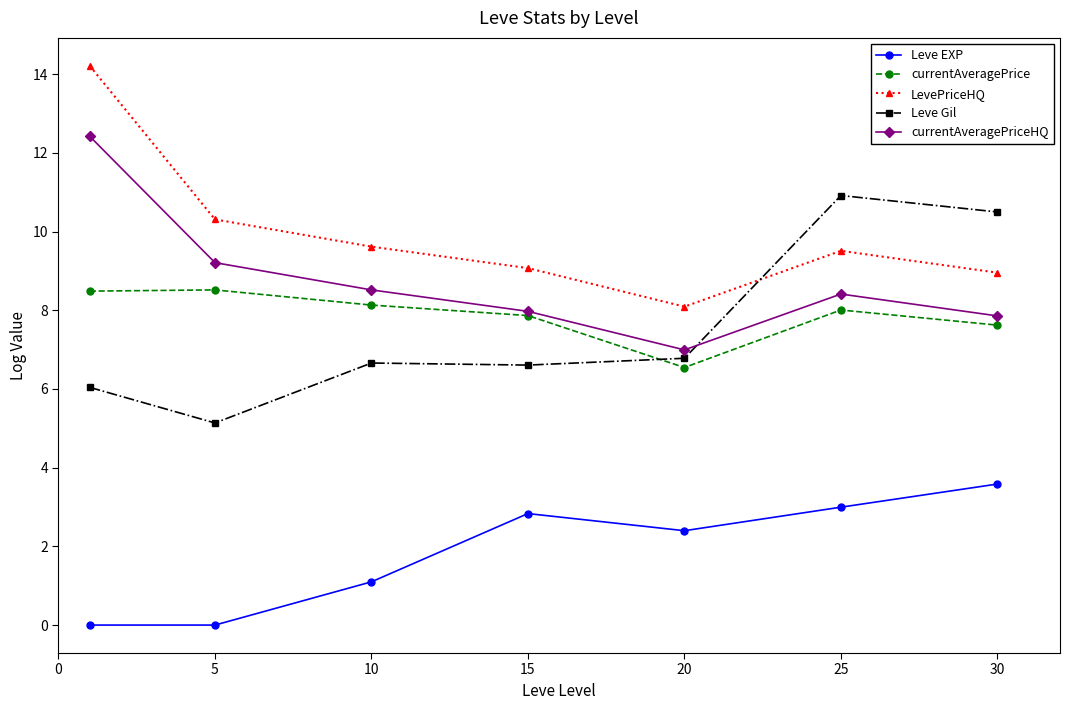

What is the value of the Leve Gil point at the 6th from the left?

10.9